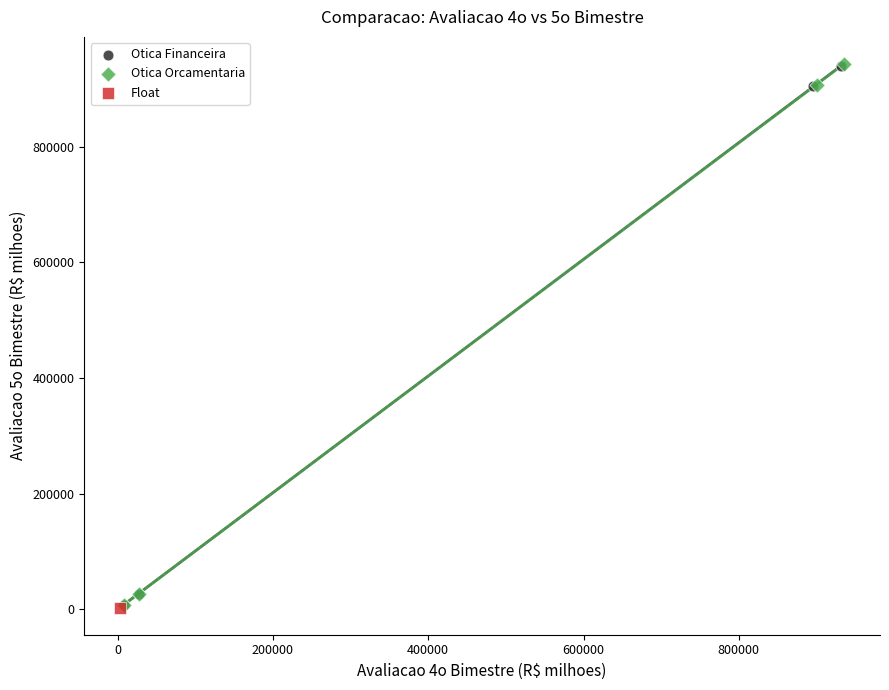

What are all the series names shown in the legend?

Otica Financeira, Otica Orcamentaria, Float